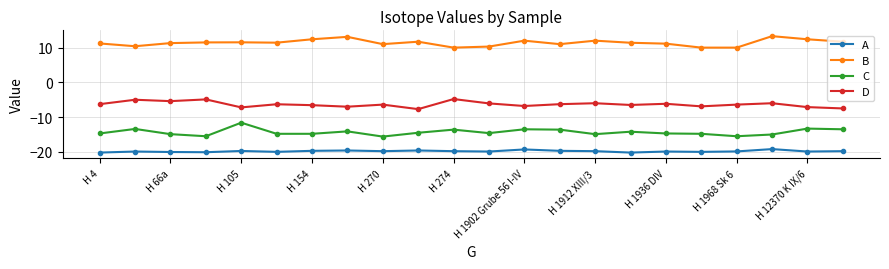

What is the highest value of the C series?

-11.6